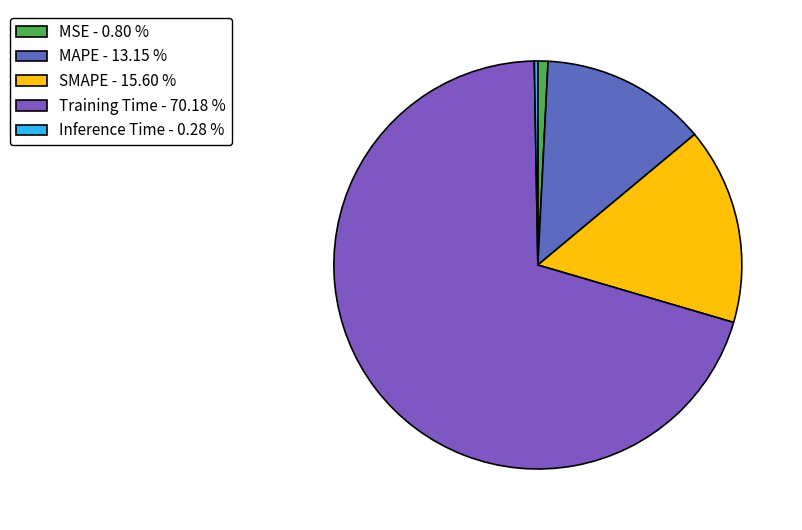

How many slices are in this pie chart?

5